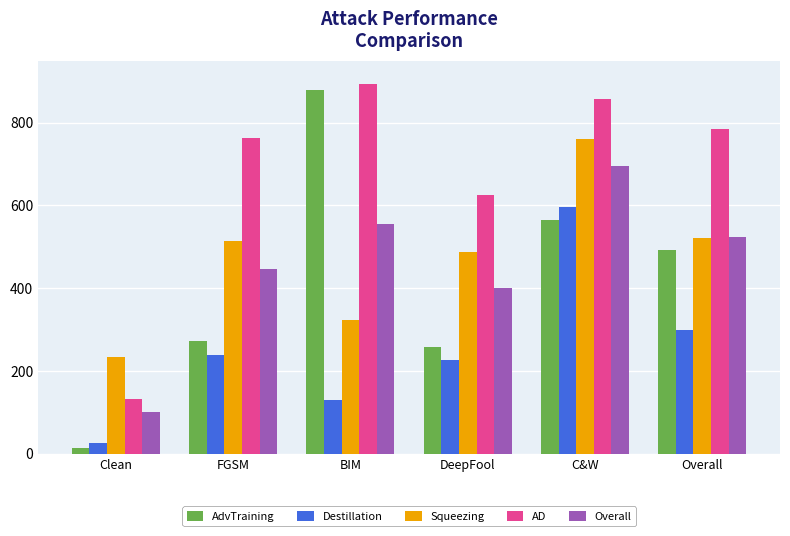

What is the average value of the Squeezing series?

472.8